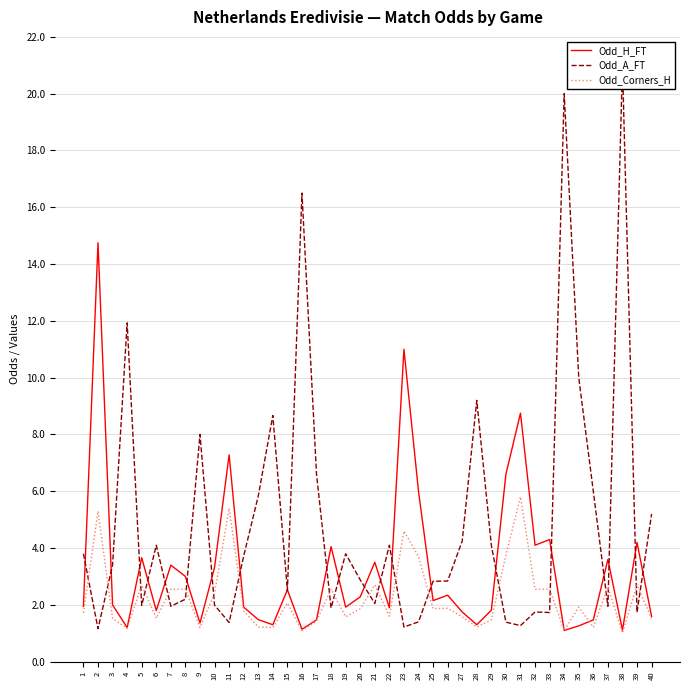

What is the average value of the Odd_H_FT series?

3.3